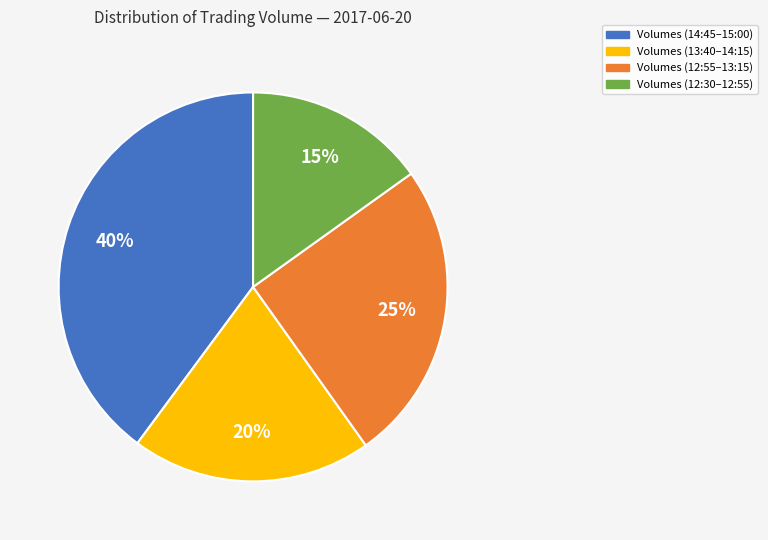

What is the ratio of the value at Volumes (12:30–12:55) to the value at Volumes (14:45–15:00)?

0.4